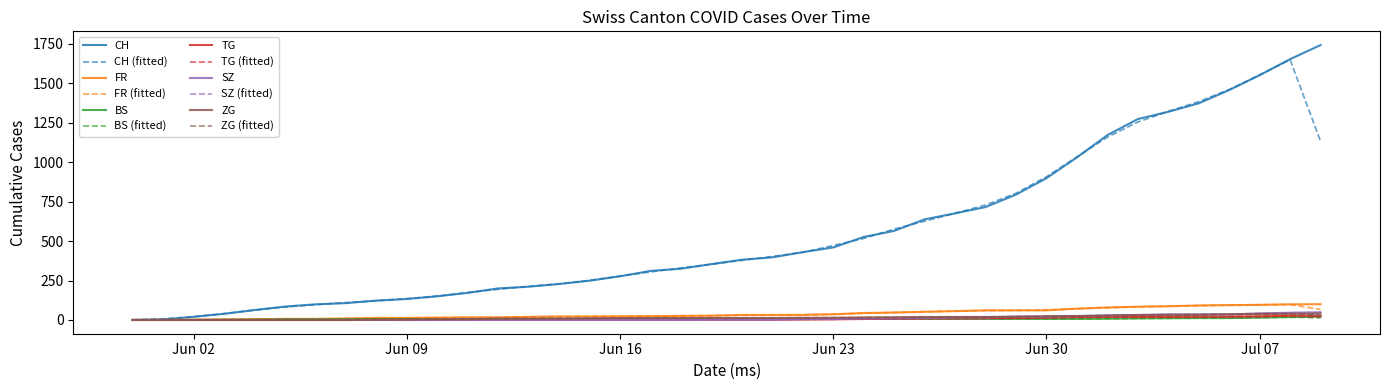

What is the highest value of the ZG (fitted) series?

39.3